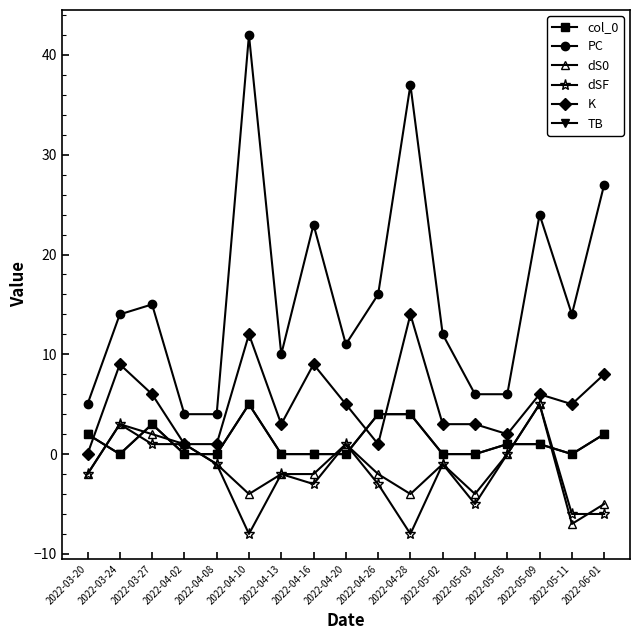

Is this an area chart (filled region under the line)?

No